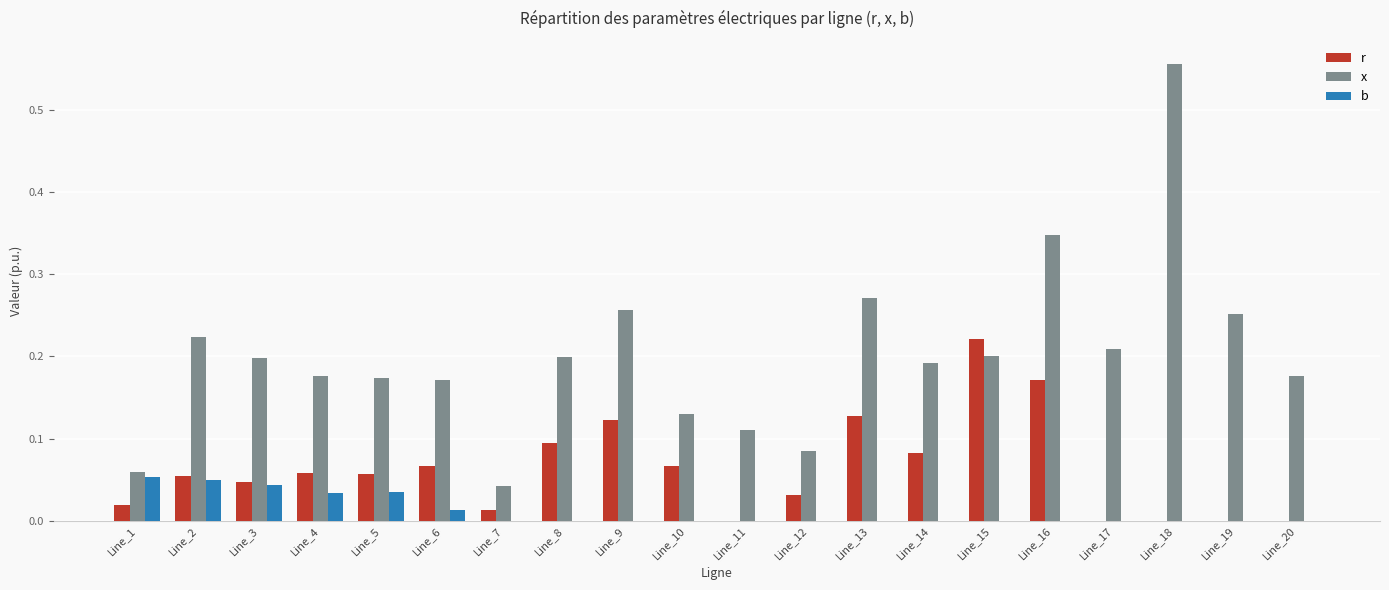

The r series shows 0.0 at Line_4. True or false?

False